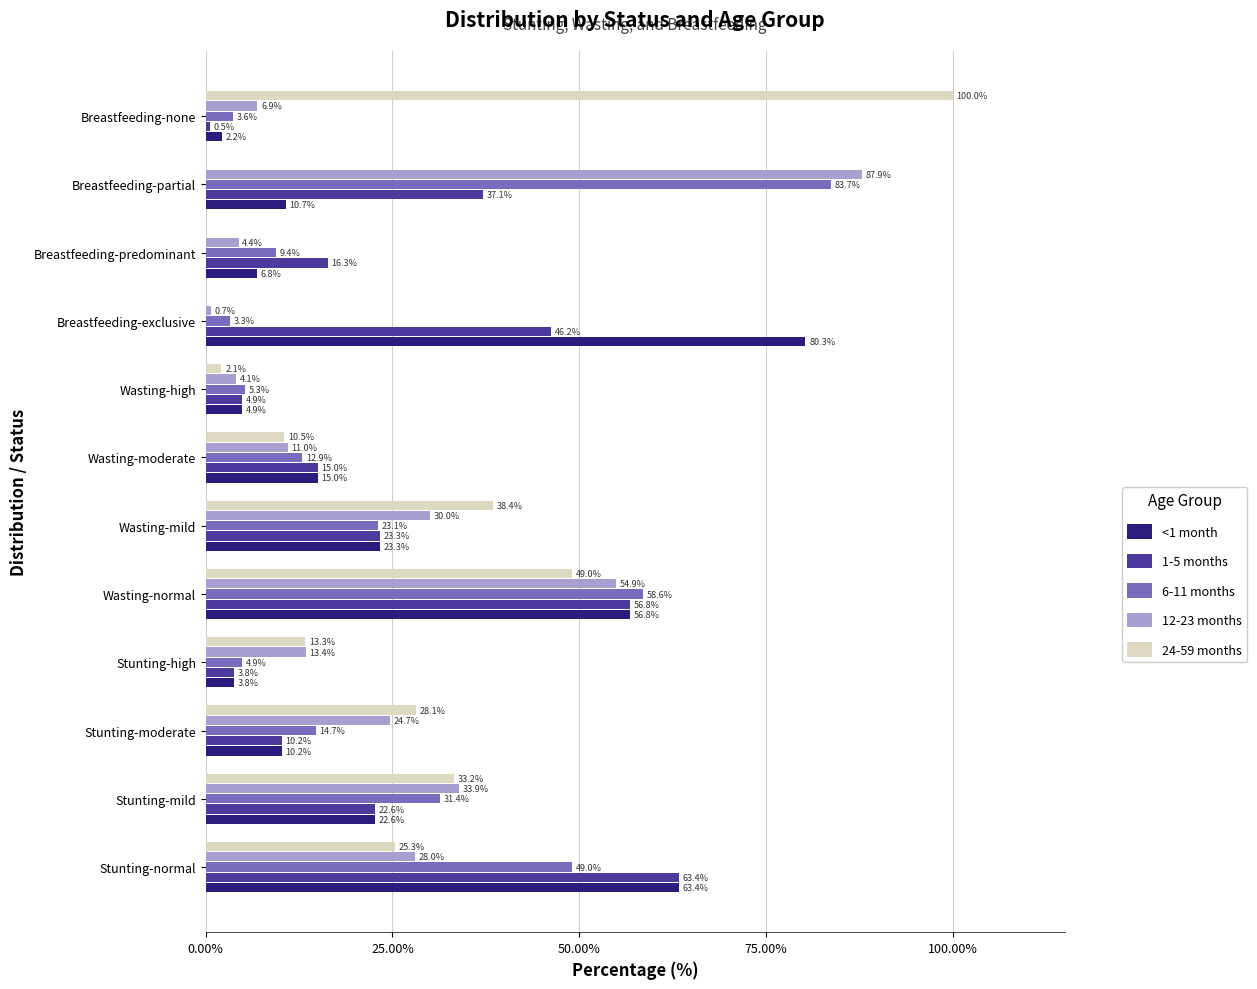

What is the sum of the 1-5 months values at Stunting-high and Stunting-mild?

26.4